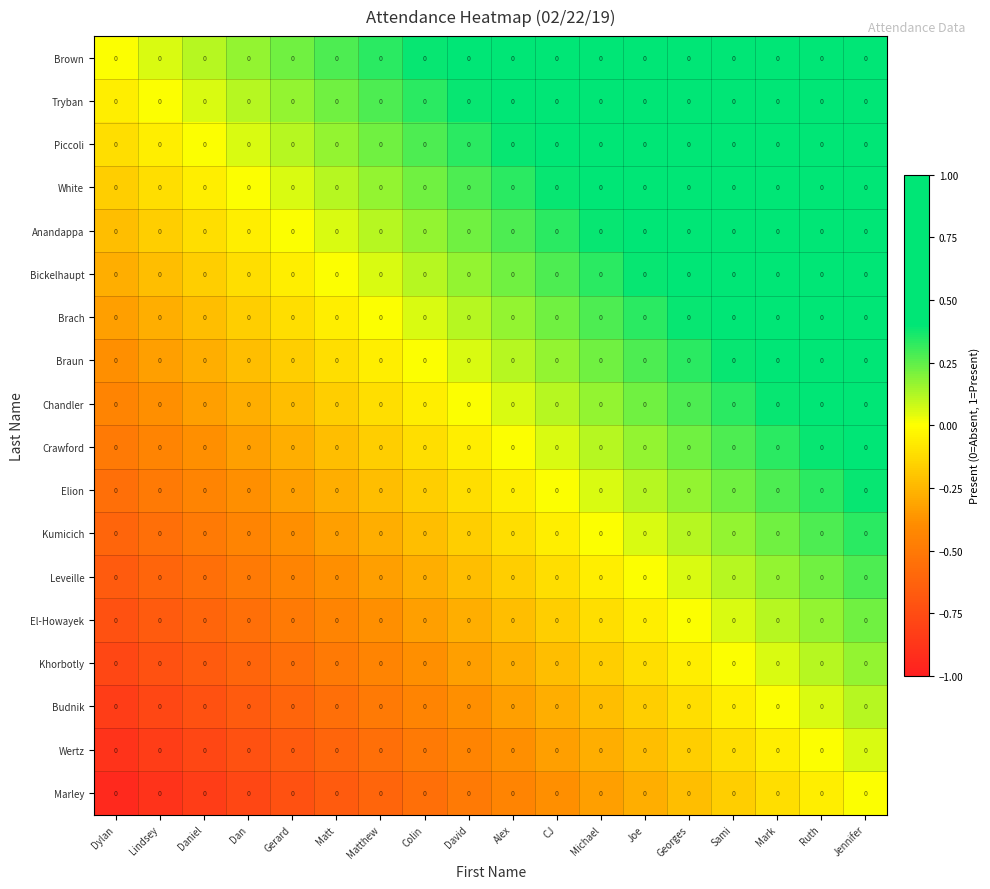

The Anandappa series shows -0.3 at Dylan. True or false?

False